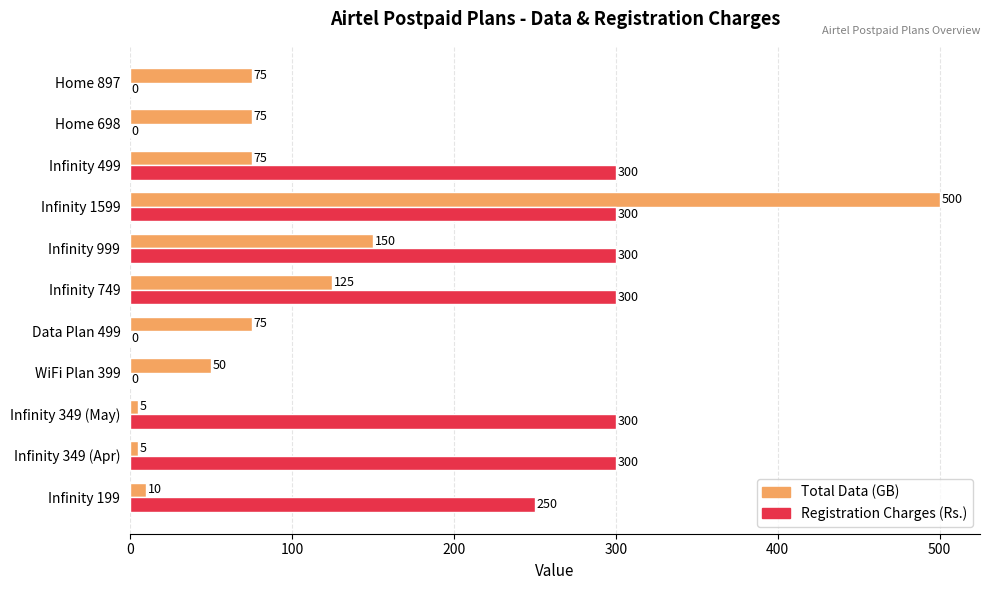

The value of Registration Charges (Rs.) at Infinity 349 (May) is 185. True or false?

False